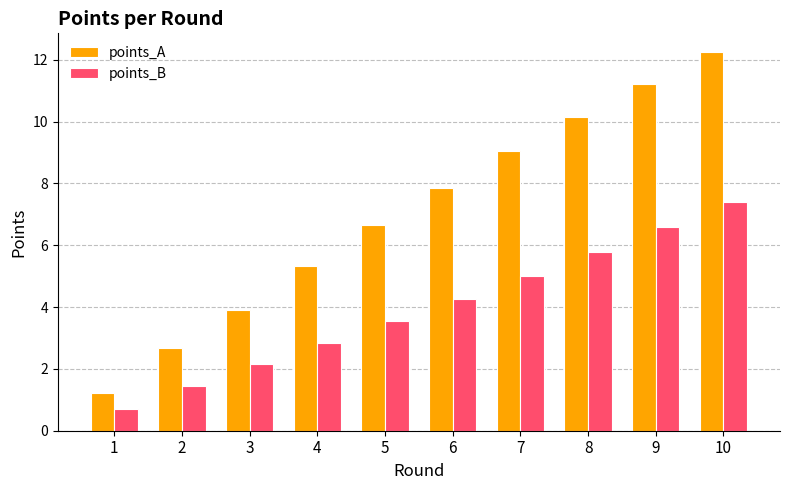

Which series changed the most between 1 and 9?

points_A